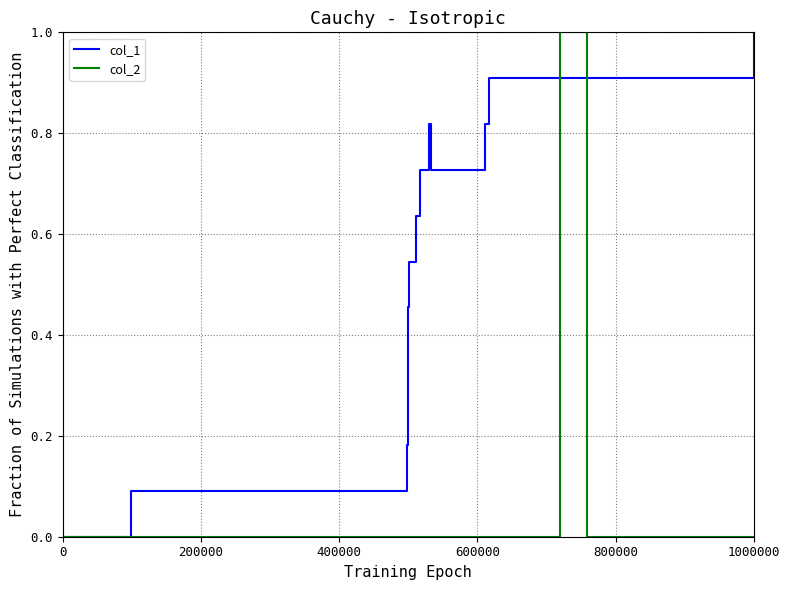

What is the maximum value shown in the chart?

1.0